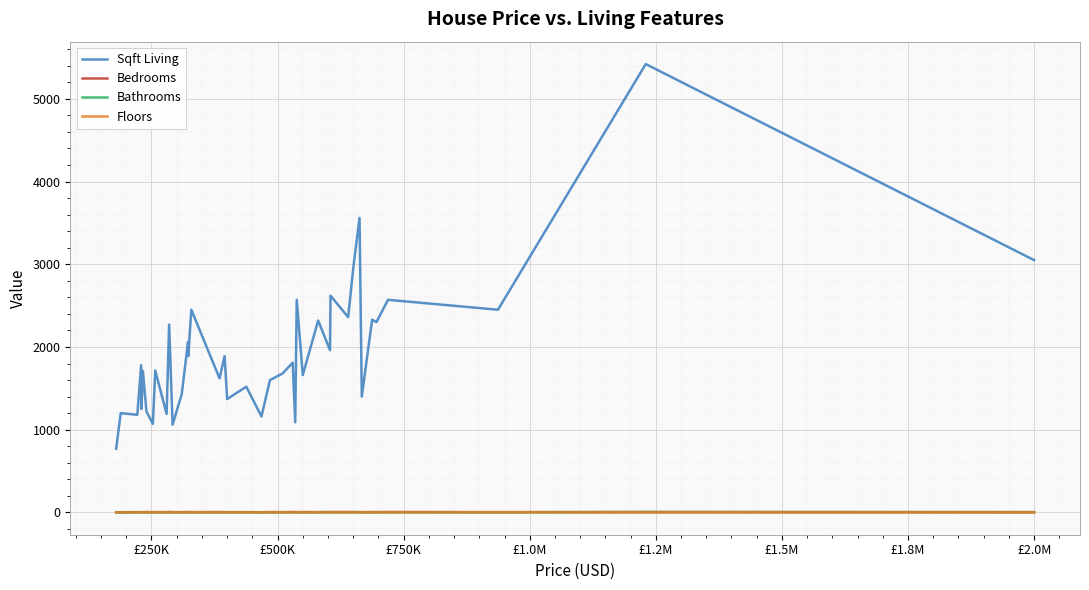

Which series has the largest total across all categories?

Sqft Living